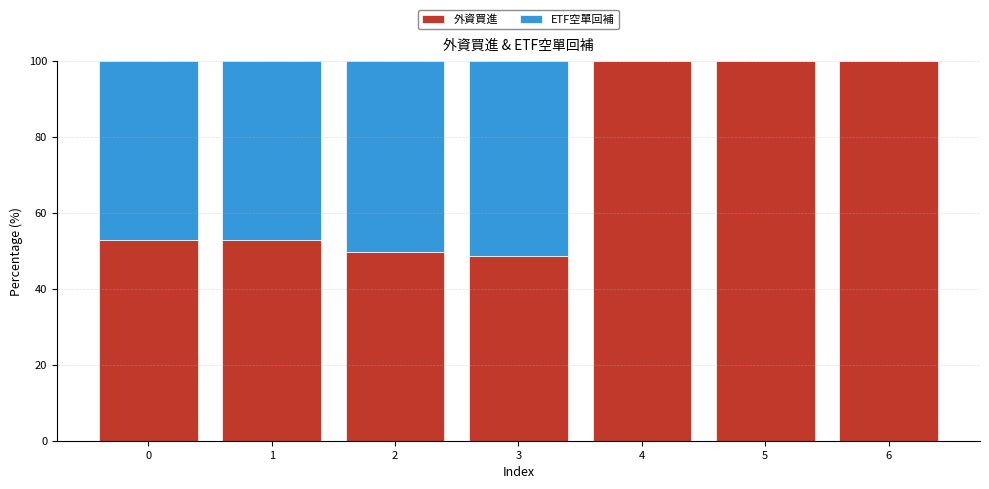

How many data points does each series have?

7